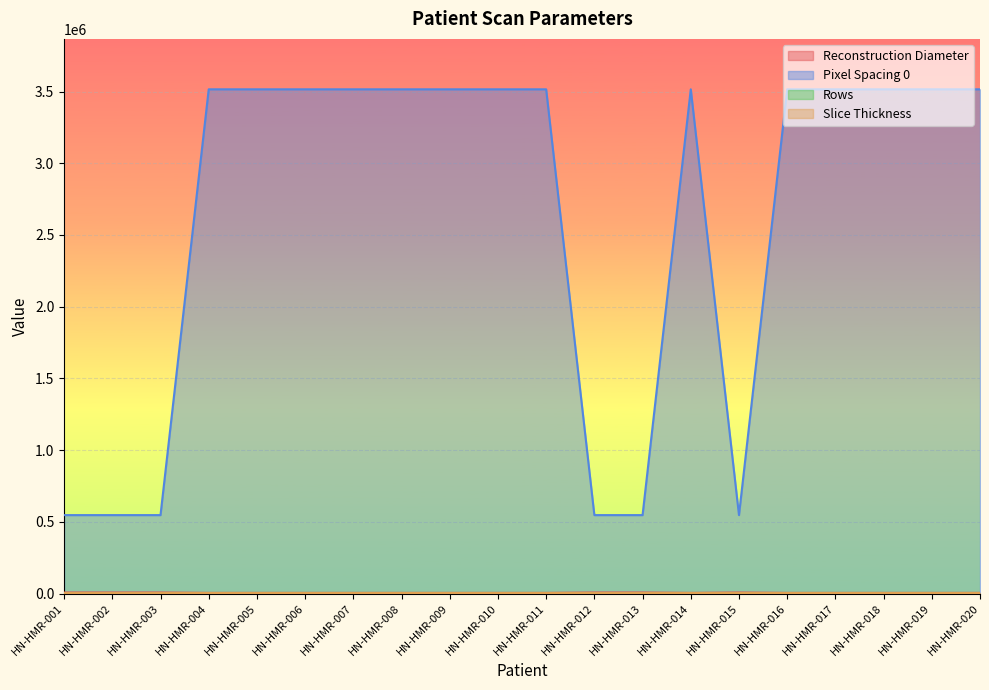

Which series has the largest total across all categories?

Pixel Spacing 0